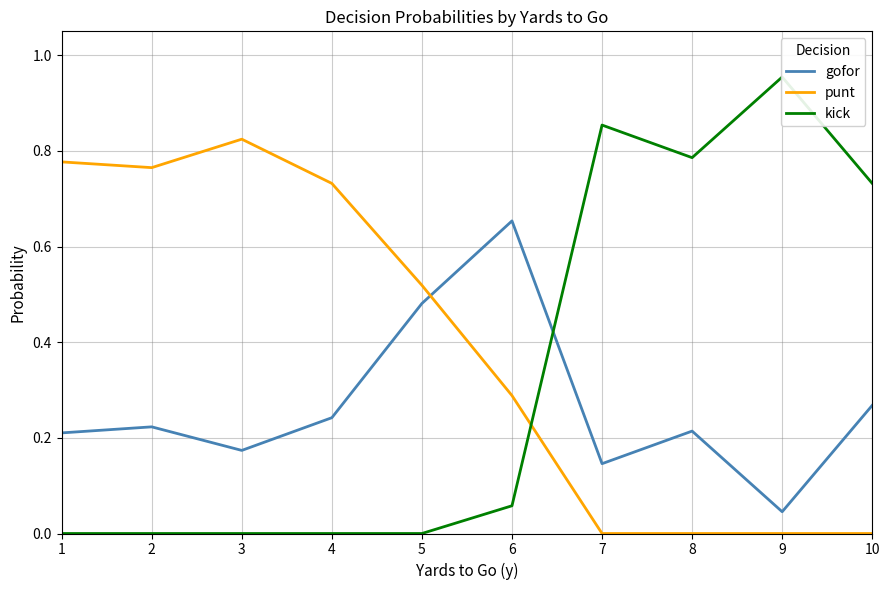

Count the number of data series in this chart.

3